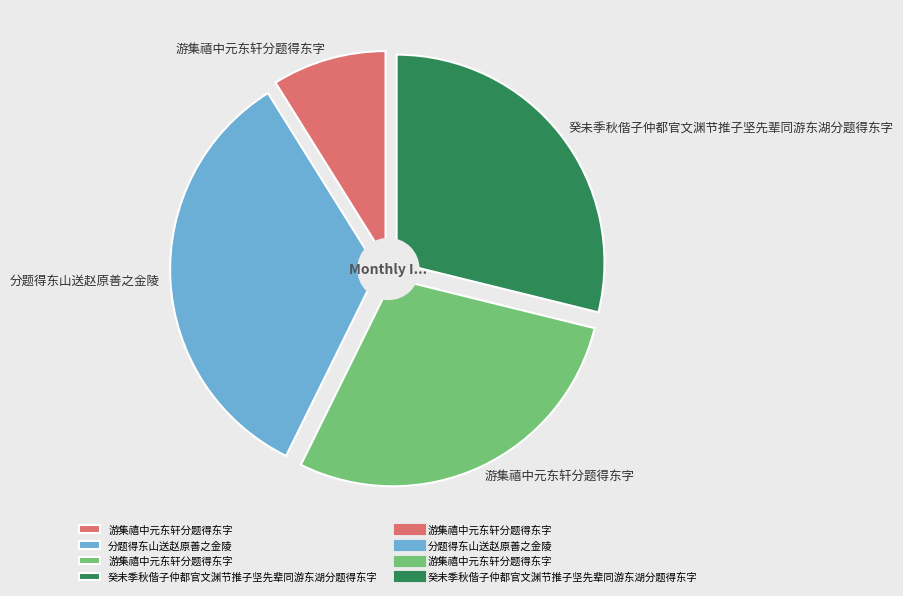

Does 癸未季秋偕子仲都官文渊节推子坚先辈同游东湖分题得东字 represent more than half of the total?

No